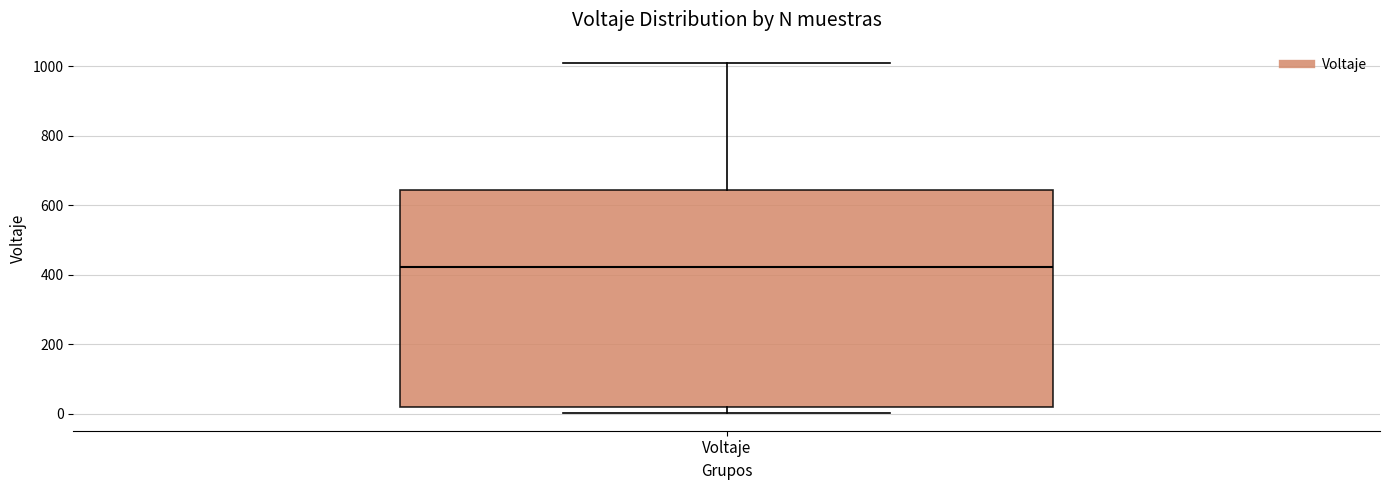

Transcribe this box plot: give where the median line is, the range the box spans, and where the two whiskers end, as read against the y-axis. The values are not printed on the chart, so give them approximately, as read against the axis.

median 420, box 20 to 640, whiskers 0 to 1000